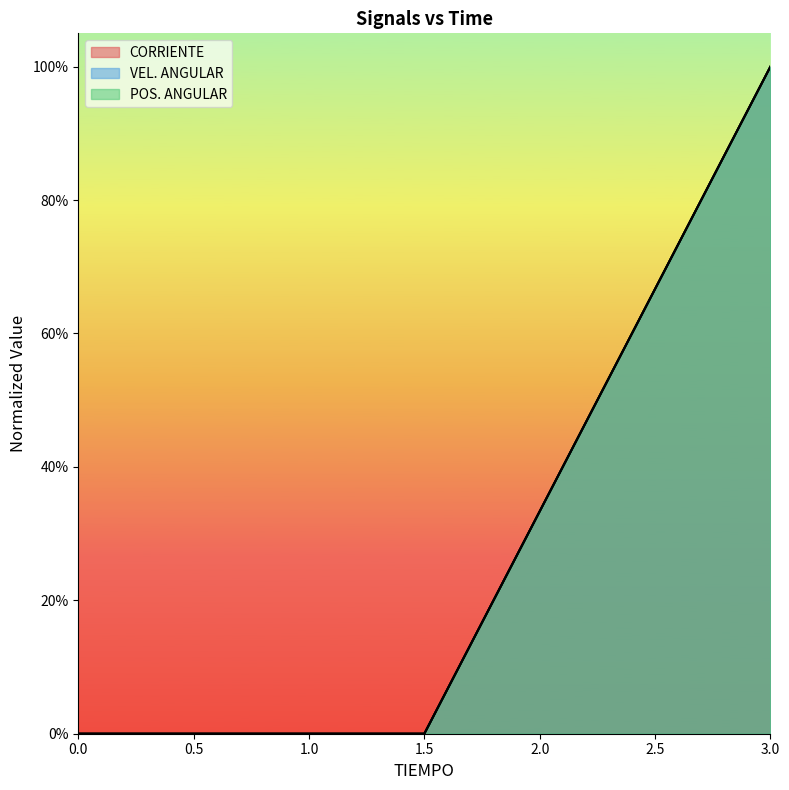

Rank the series at 3 from highest to lowest value.

CORRIENTE, VEL. ANGULAR, POS. ANGULAR